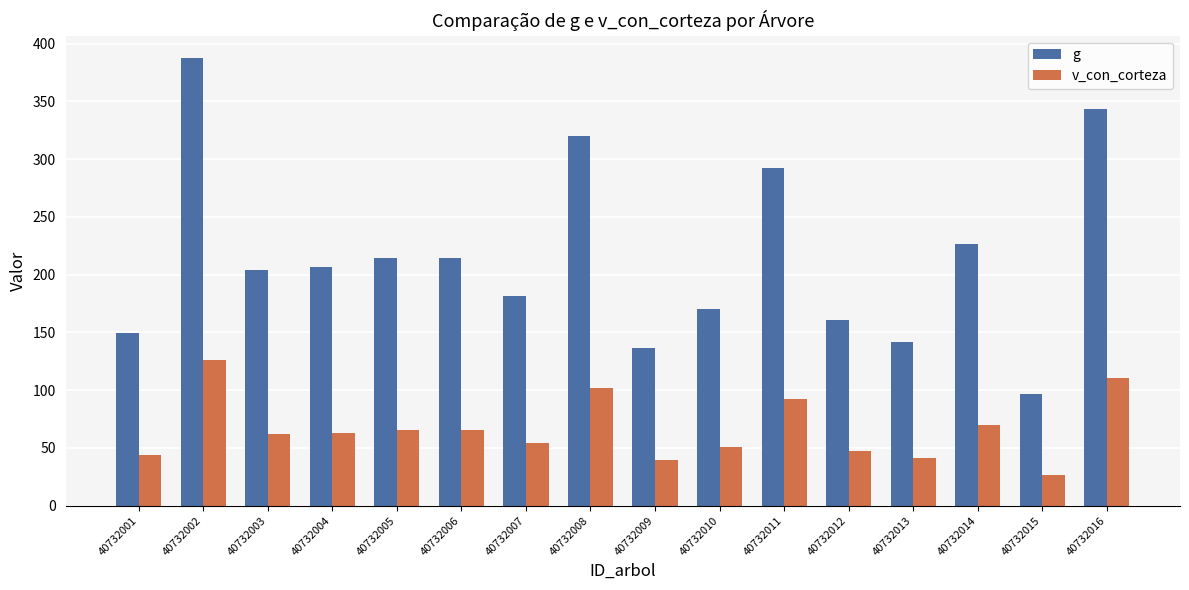

What is the lowest value of the v_con_corteza series?

26.3